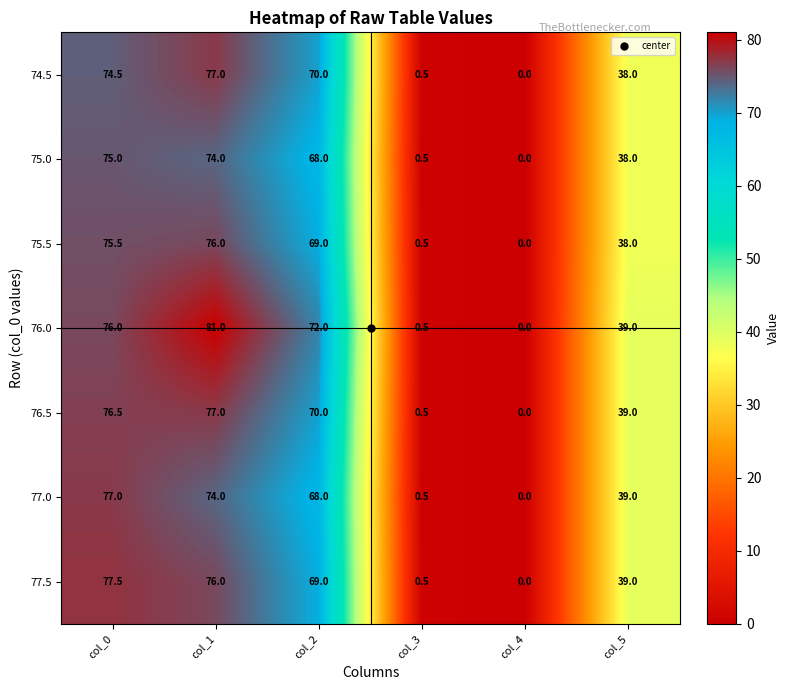

What is the sum of the 74.5 values at col_5 and col_4?

38.0